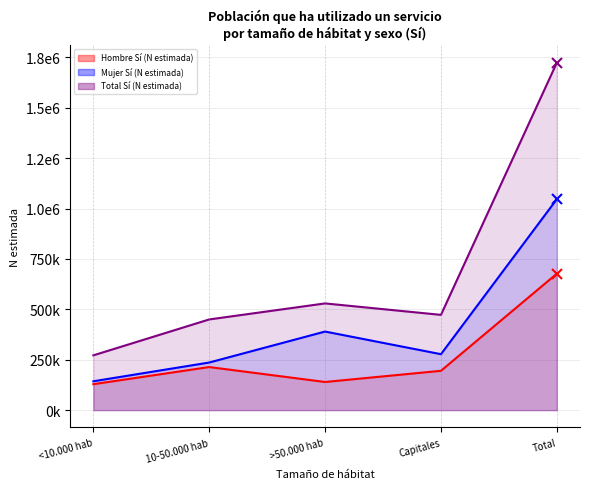

Which has a higher value, >50.000 hab or Capitales?

Capitales